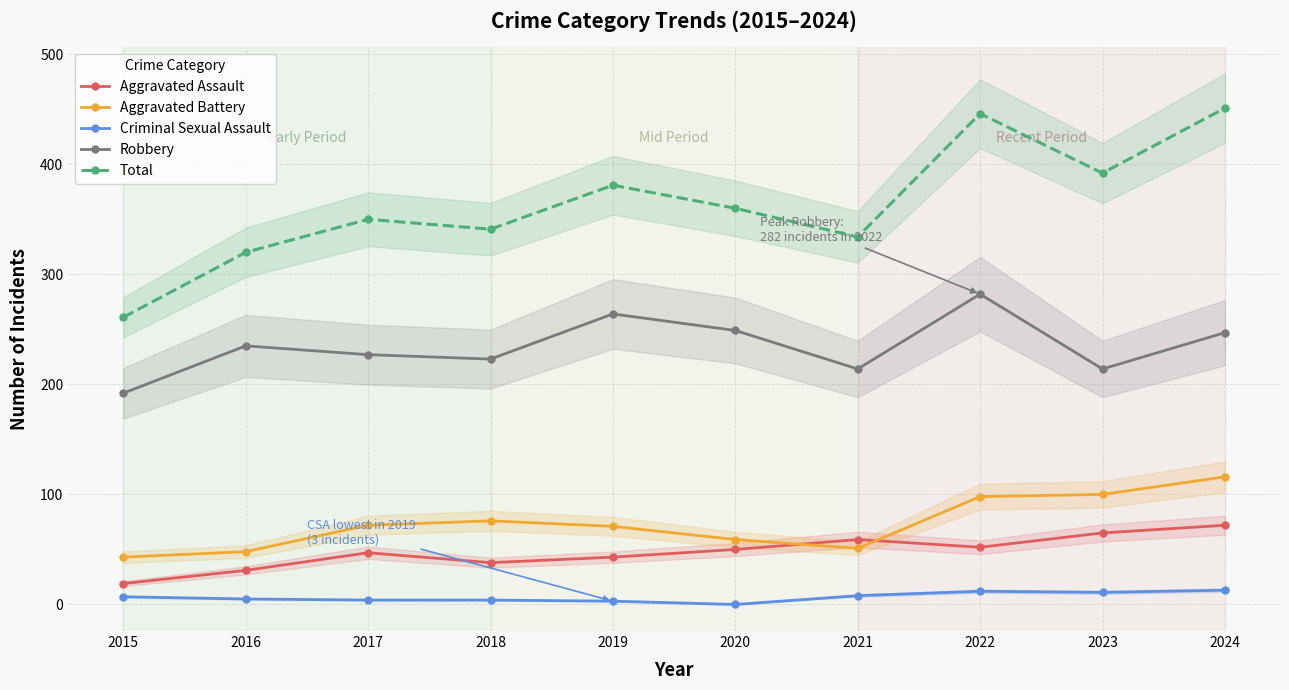

True or false: Total and Aggravated Assault cross at least once.

False